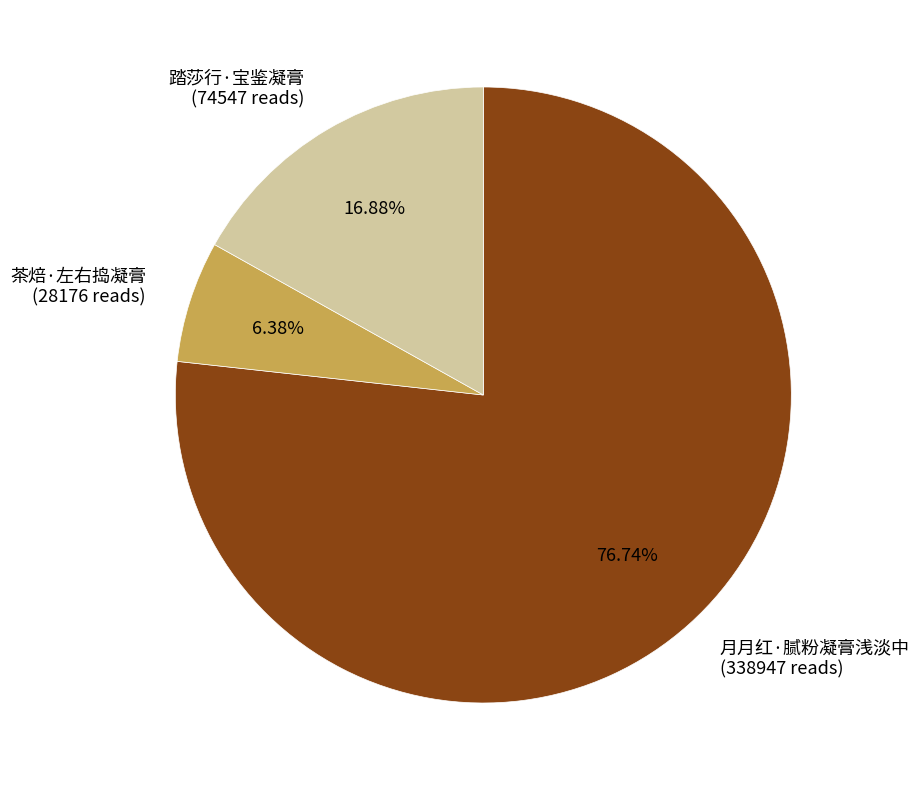

How many slices are in this pie chart?

3